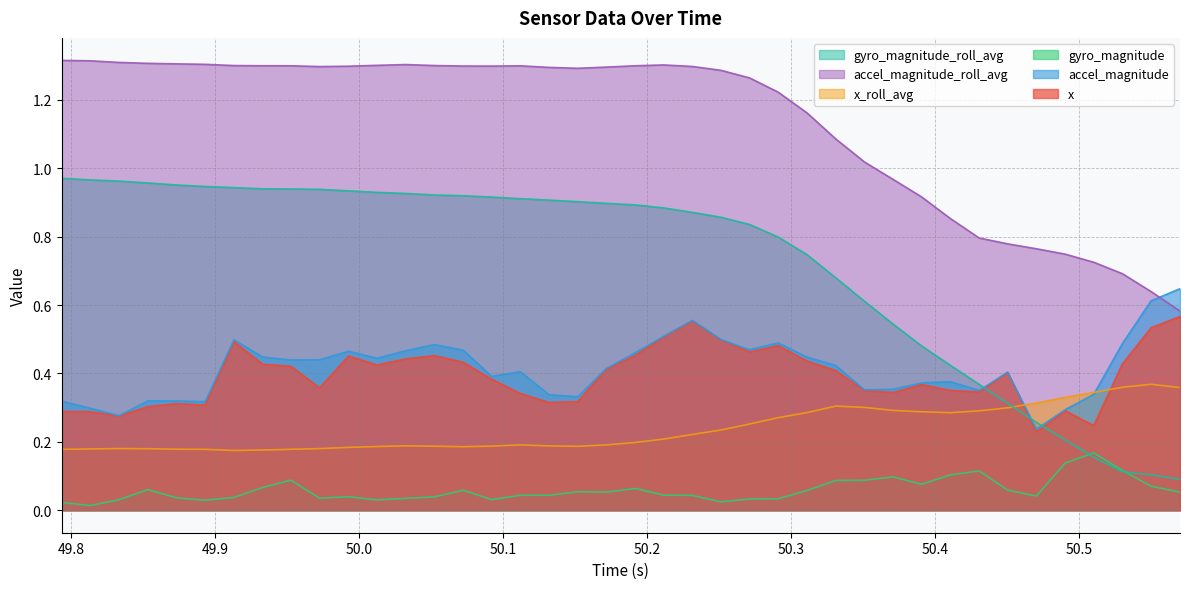

Which series has the largest range (max minus min)?

gyro_magnitude_roll_avg